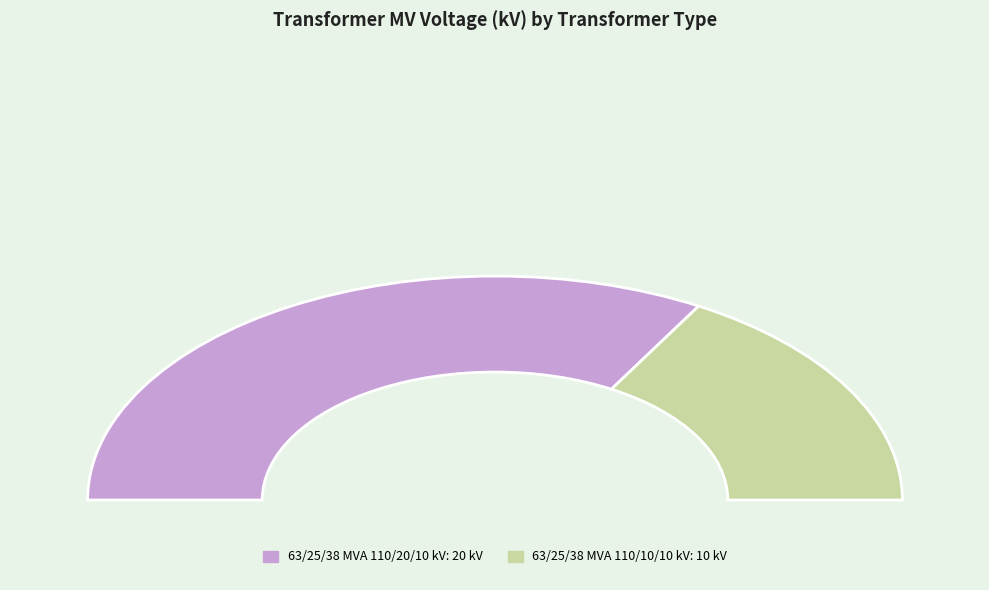

What is the change in value from 63/25/38 MVA 110/20/10 kV to 63/25/38 MVA 110/10/10 kV?

-10